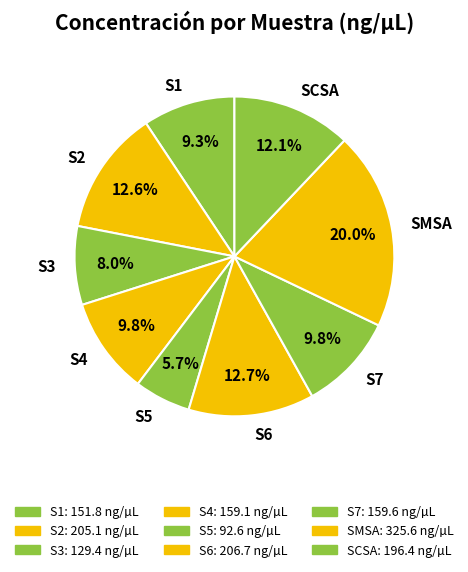

What is the ratio of the value at S5 to the value at S3?

0.7